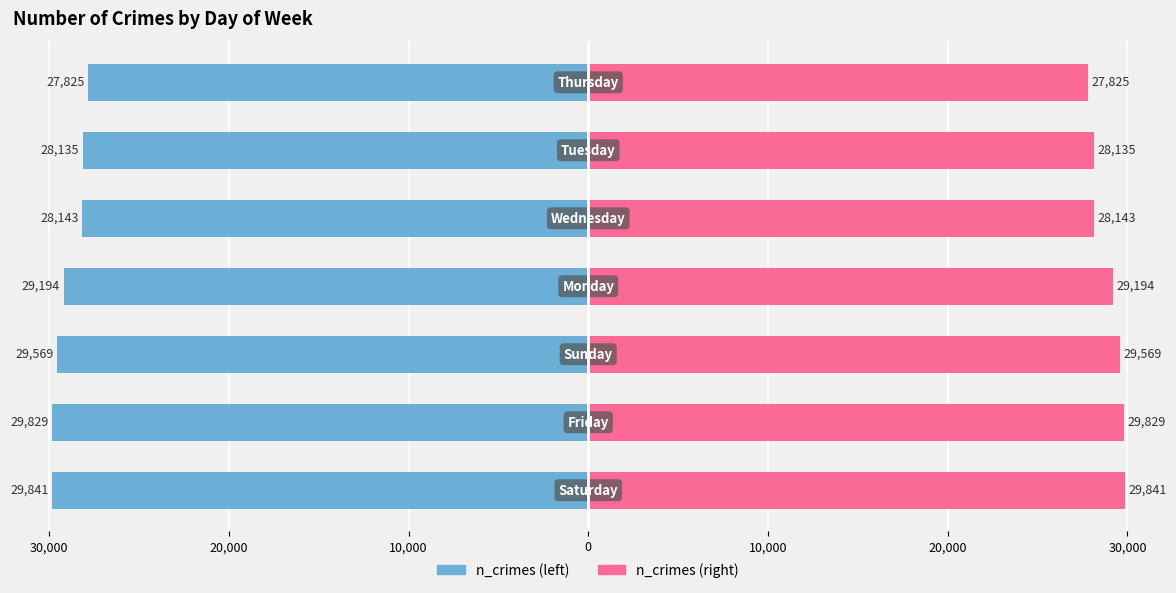

Is the value of n_crimes (left) at 30,000 greater than the value of n_crimes (right) at 10,000?

No